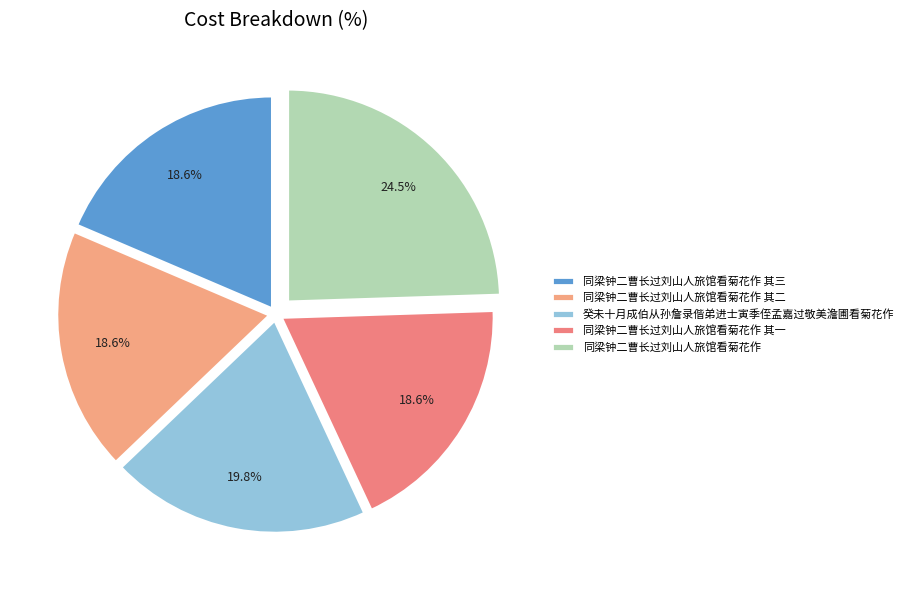

To the nearest percent, what portion does 同梁钟二曹长过刘山人旅馆看菊花作 其三 represent?

19%